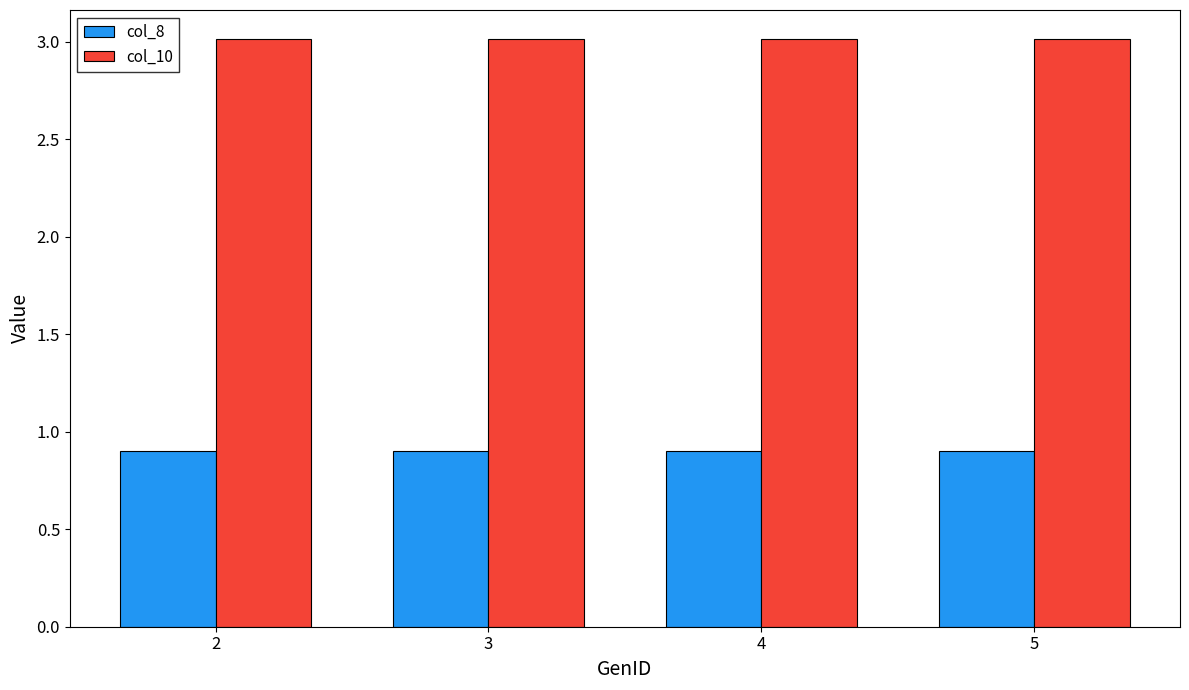

Reading left to right, what are all the values shown in this chart?

col_8: 0.9	0.9	0.9	0.9
col_10: 3.0	3.0	3.0	3.0